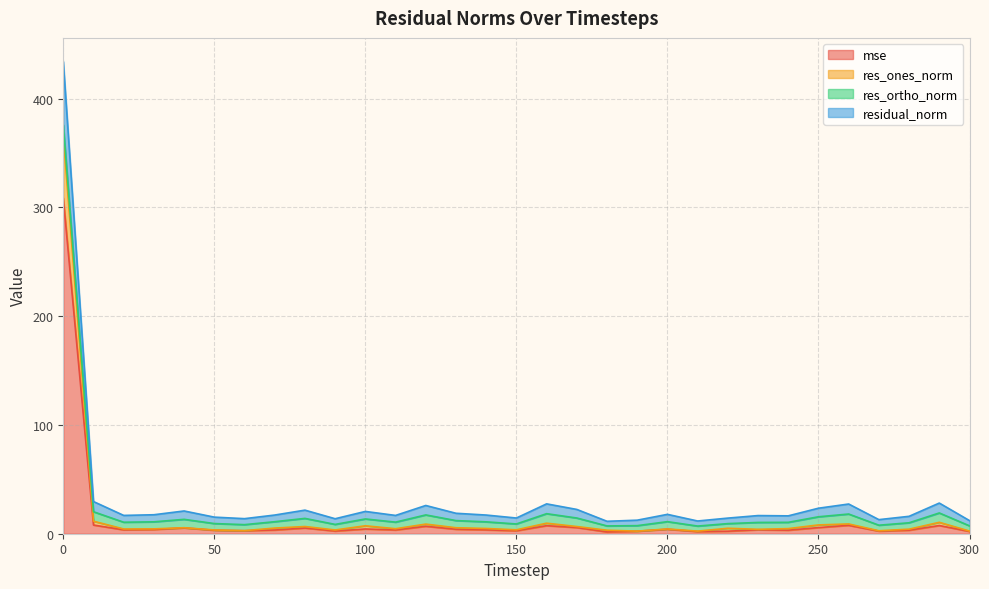

The mse series shows 75.6 at 0. True or false?

False